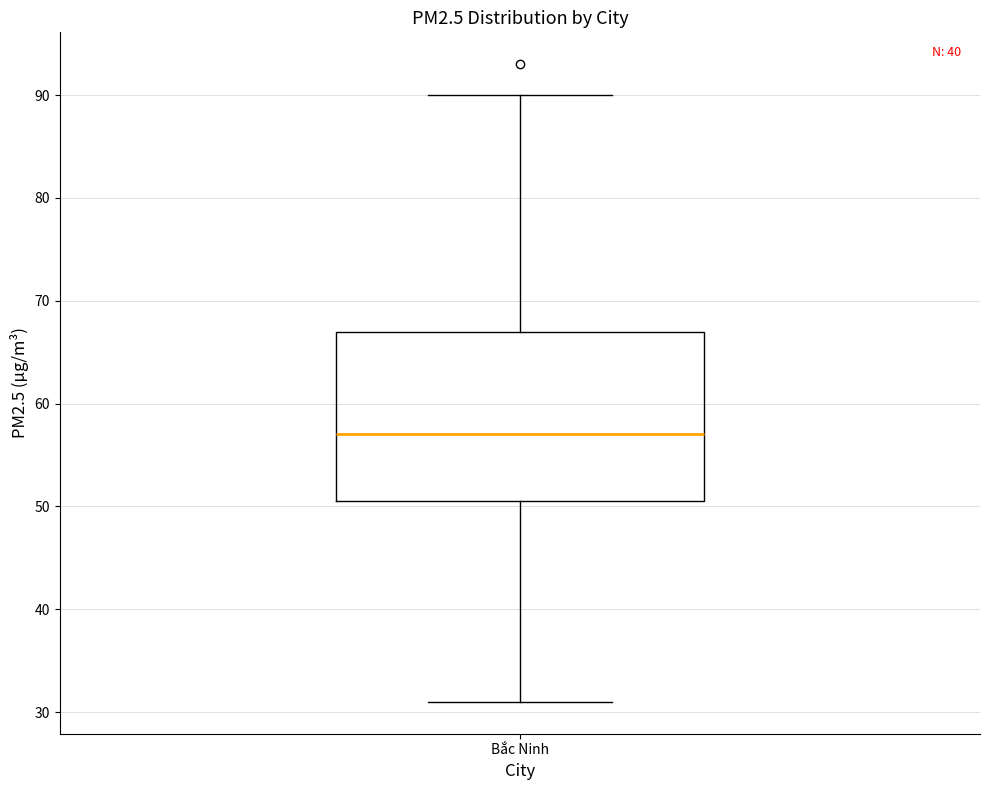

Transcribe this box plot: give where the median line is, the range the box spans, and where the two whiskers end, as read against the y-axis. The values are not printed on the chart, so give them approximately, as read against the axis.

median 57, box 51 to 67, whiskers 31 to 90